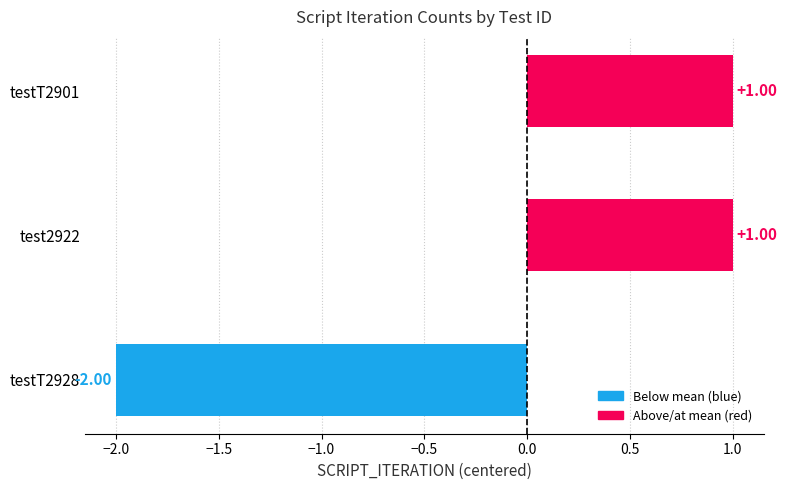

What is the difference between the values at testT2928 and testT2901?

3